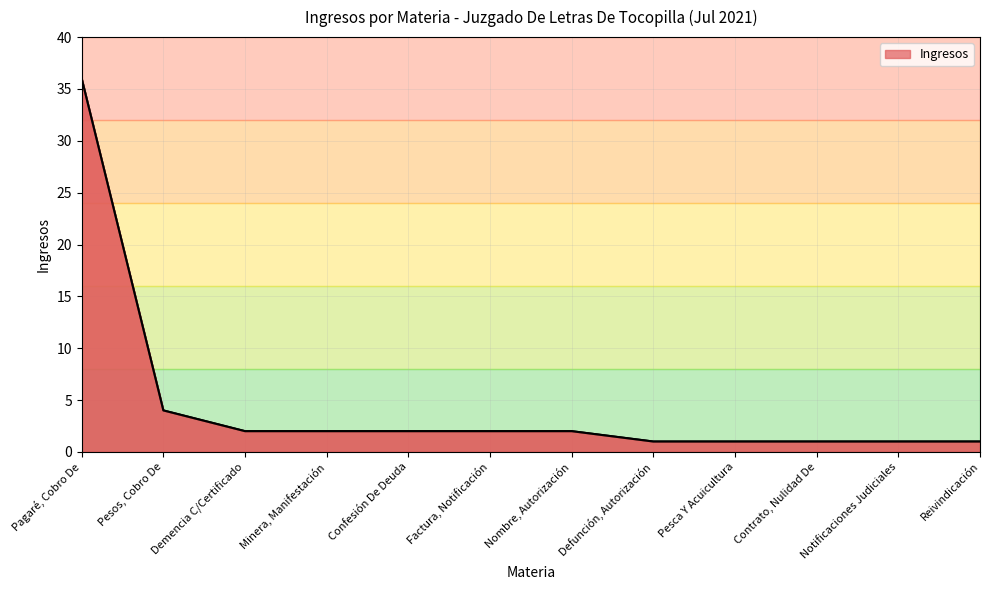

What is the difference between the values at Minera, Manifestación and Defunción, Autorización?

1